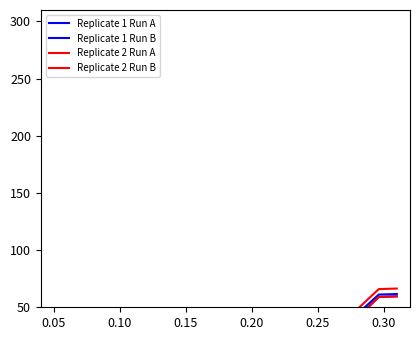

Is it true that Replicate 1 Run B equals 29.8 at 15?

True